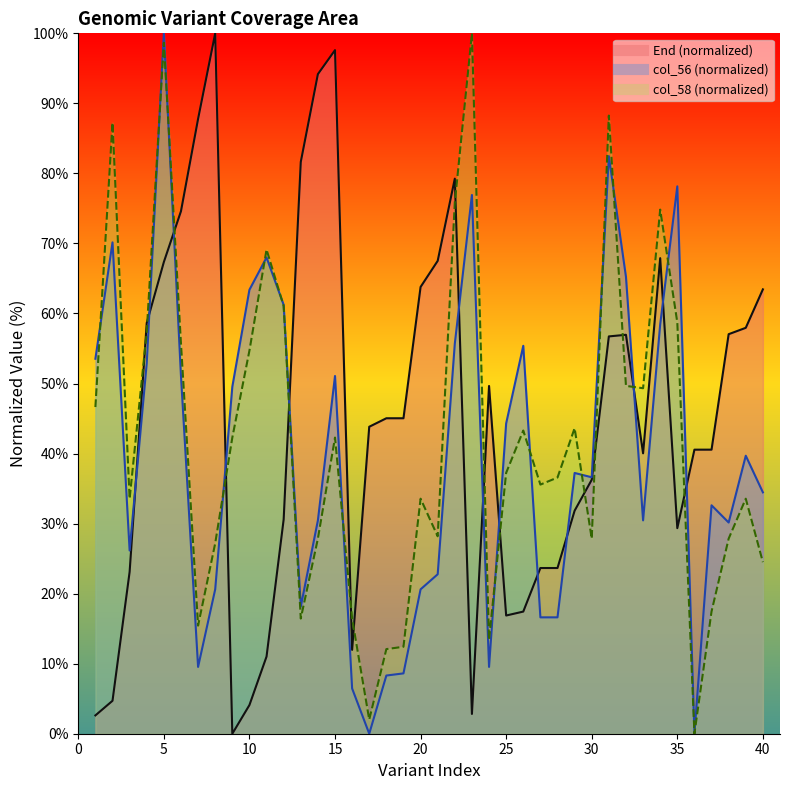

Which series has the largest range (max minus min)?

End